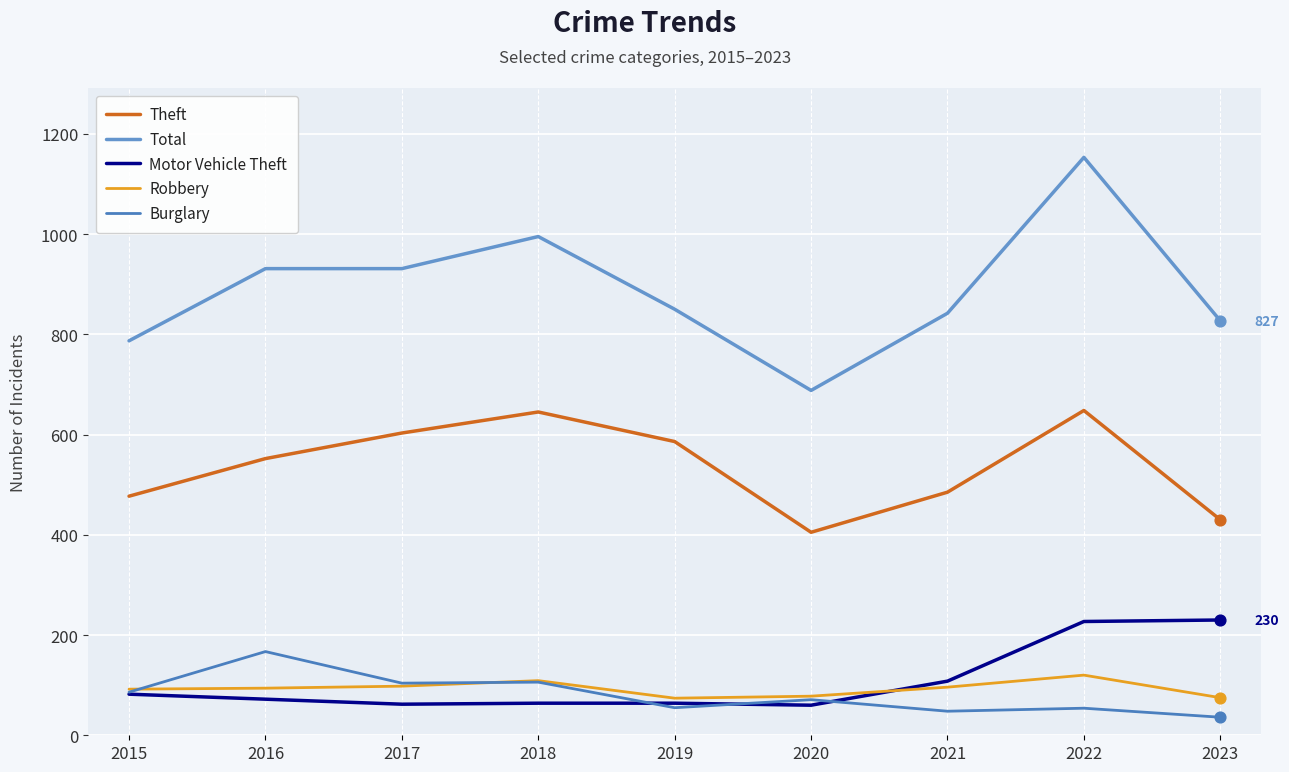

Does the chart have visible grid lines?

Yes